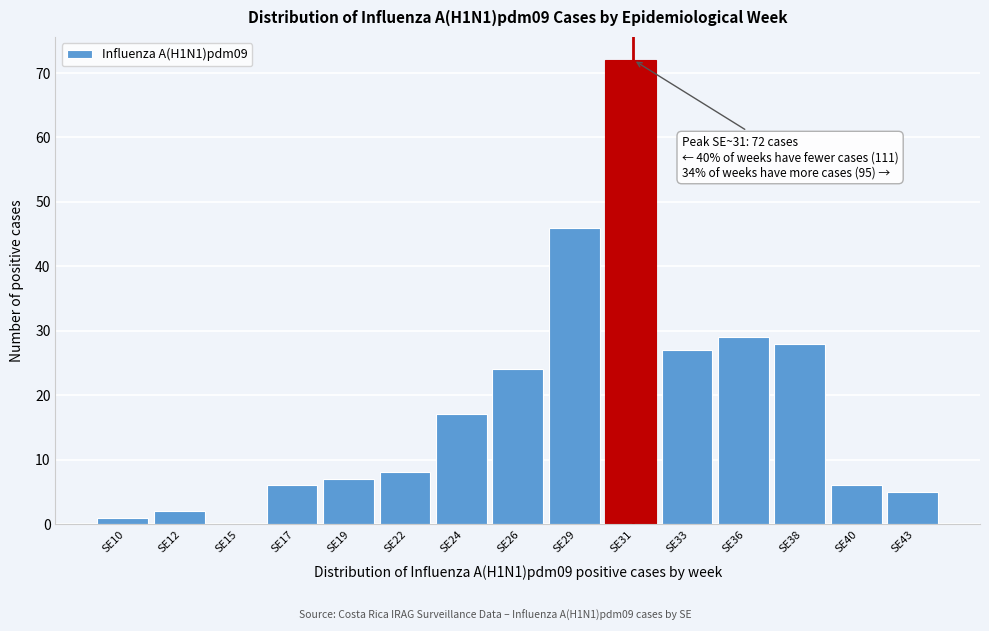

Reading left to right, extract all data points from this chart.

SE10=1	SE12=2	SE15=0	SE17=6	SE19=7	SE22=8	SE24=17	SE26=24	SE29=46	SE31=72	SE33=27	SE36=29	SE38=28	SE40=6	SE43=5